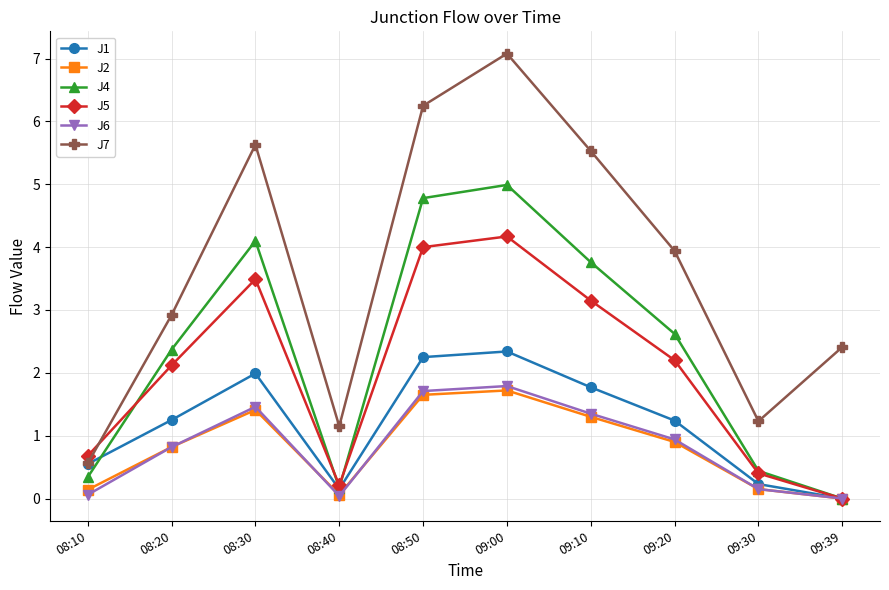

At how many categories does at least one series exceed 4?

4